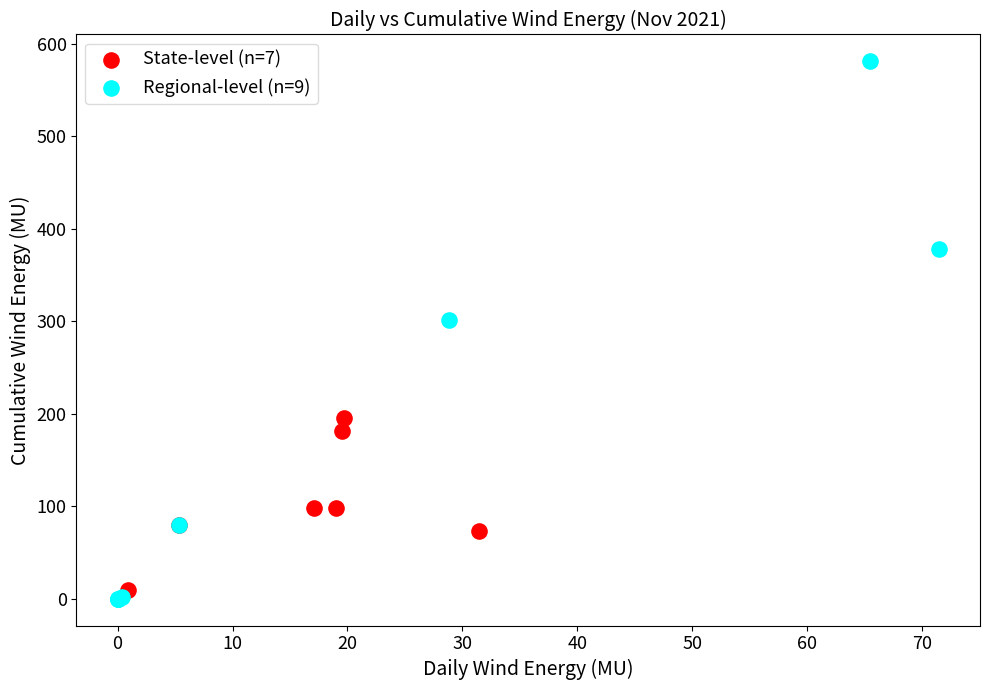

What are all the series names shown in the legend?

State-level (n=7), Regional-level (n=9)